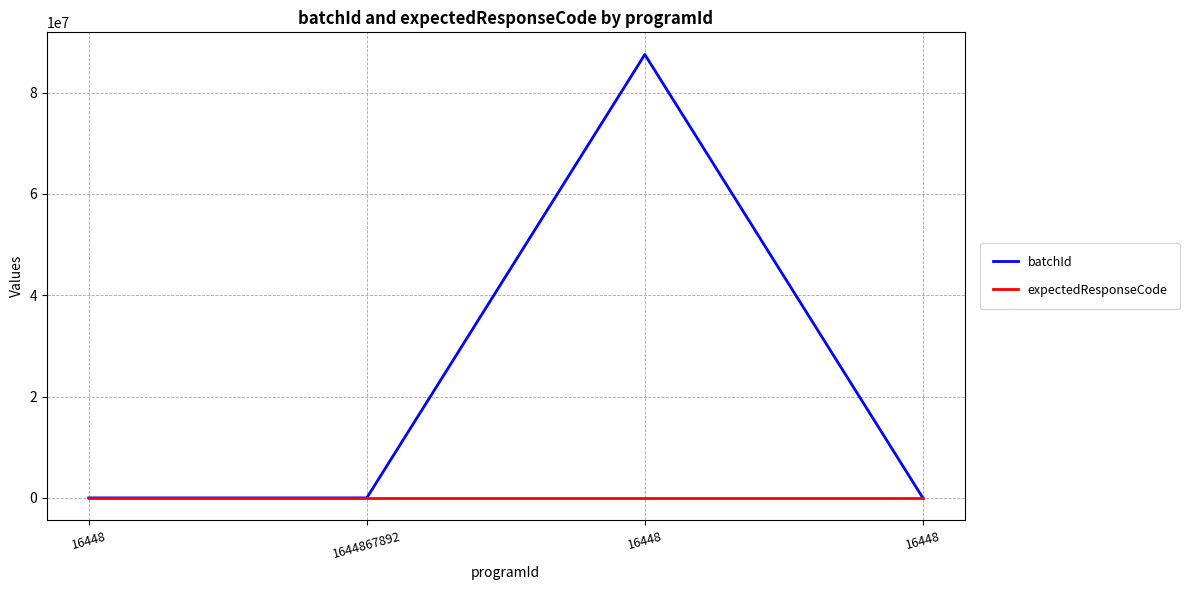

At which category is the sum across all series the highest?

16448